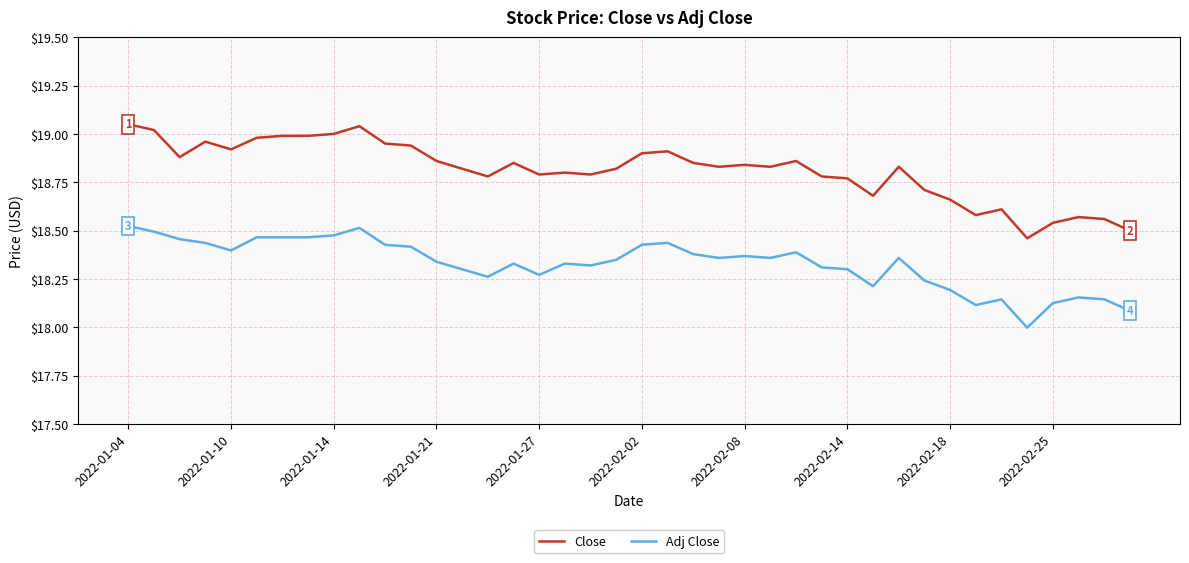

What is the sum of all Close values?

752.5